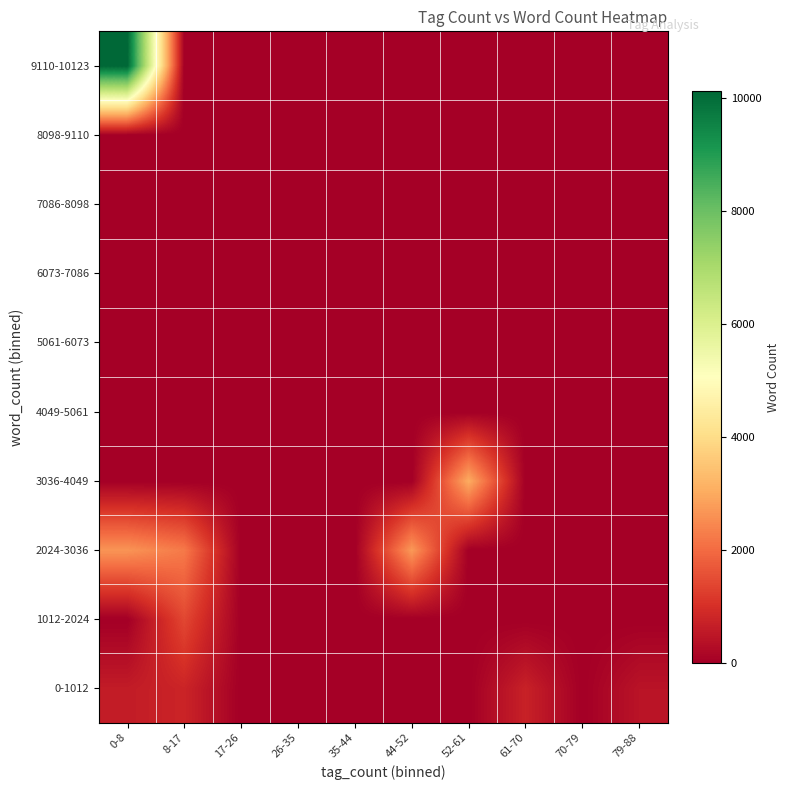

At how many categories does at least one series exceed 9773?

1